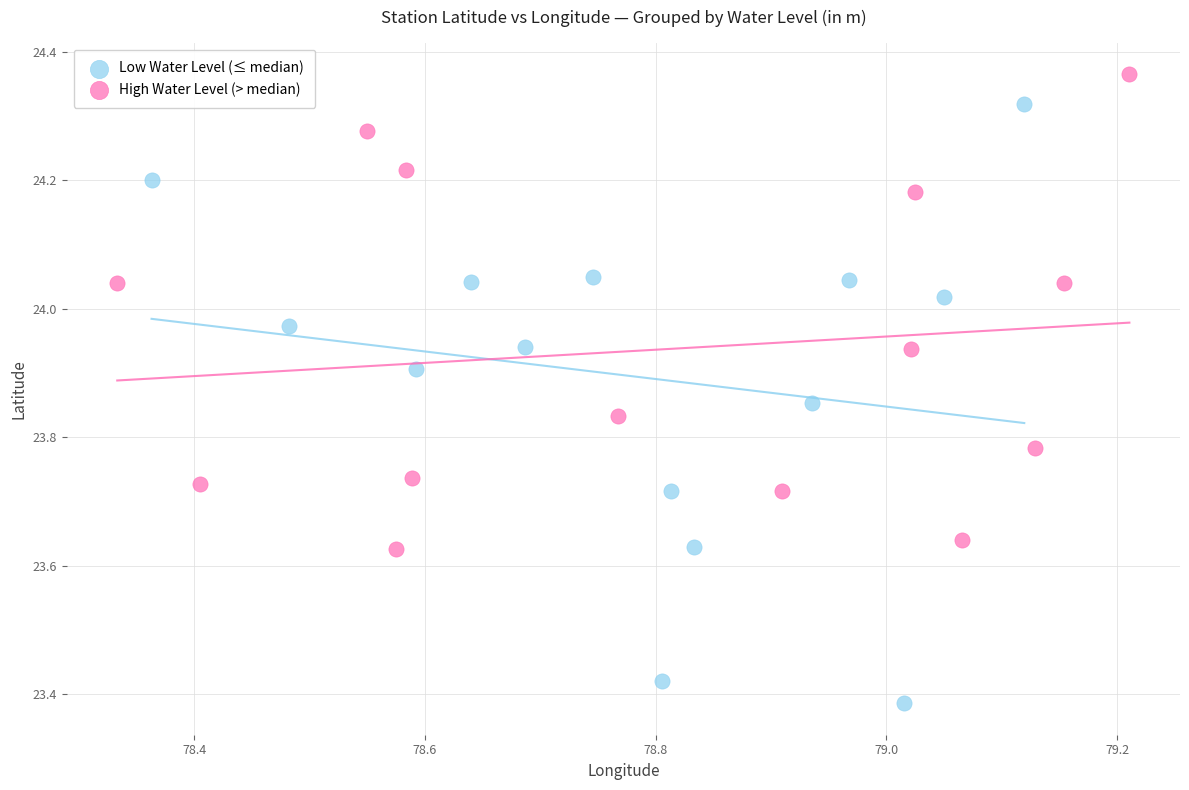

What are all the series names shown in the legend?

Low Water Level (≤ median), High Water Level (> median)